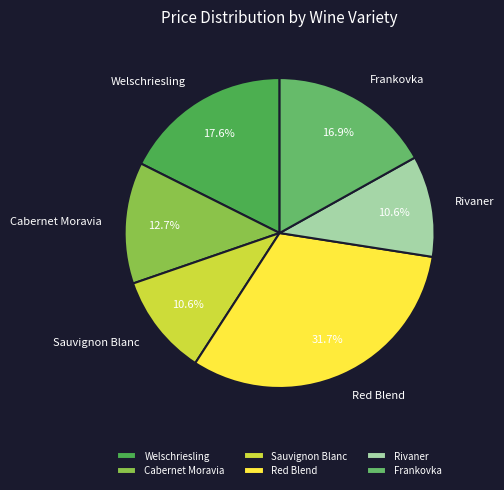

True or false: Sauvignon Blanc accounts for 11% of the total.

True